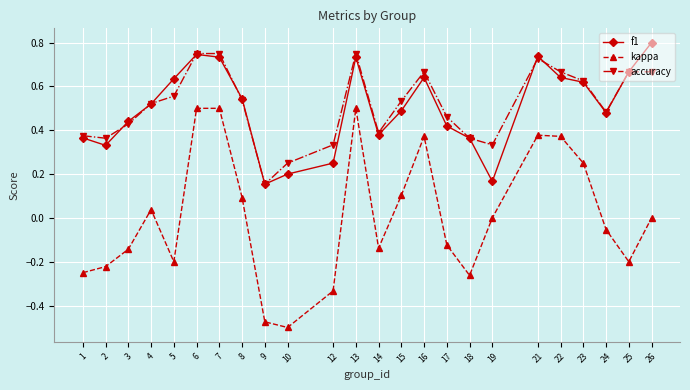

What is the total value across all series at 23?

1.5